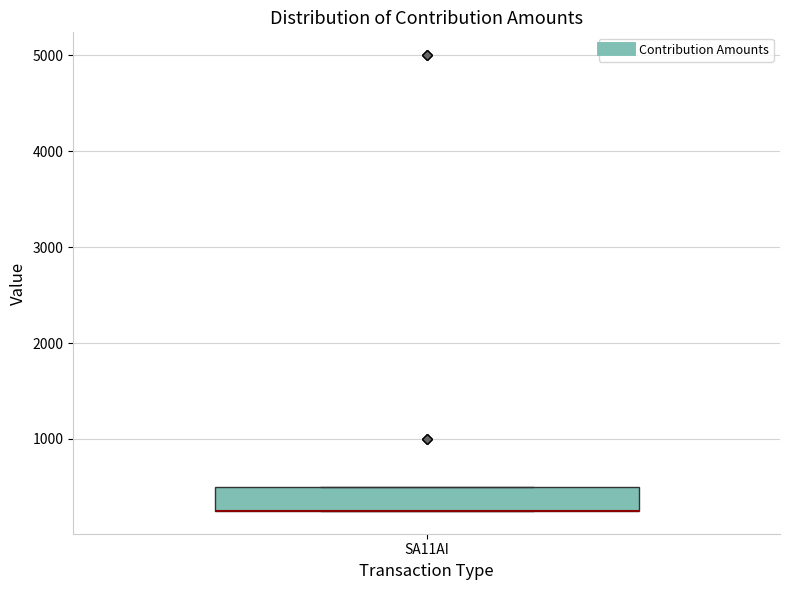

Where is the lower edge of the box for SA11AI on the y-axis? The values are not printed on the chart, so give them approximately, as read against the axis.

300